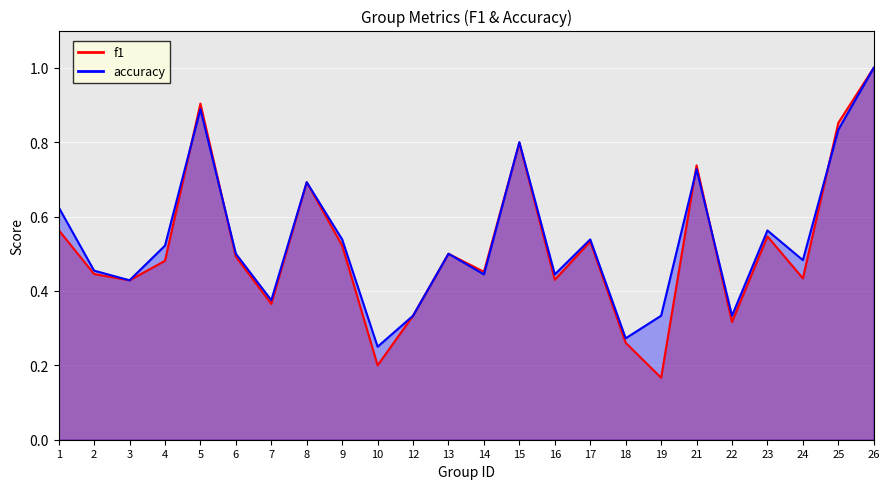

What are all the series names shown in the legend?

f1, accuracy